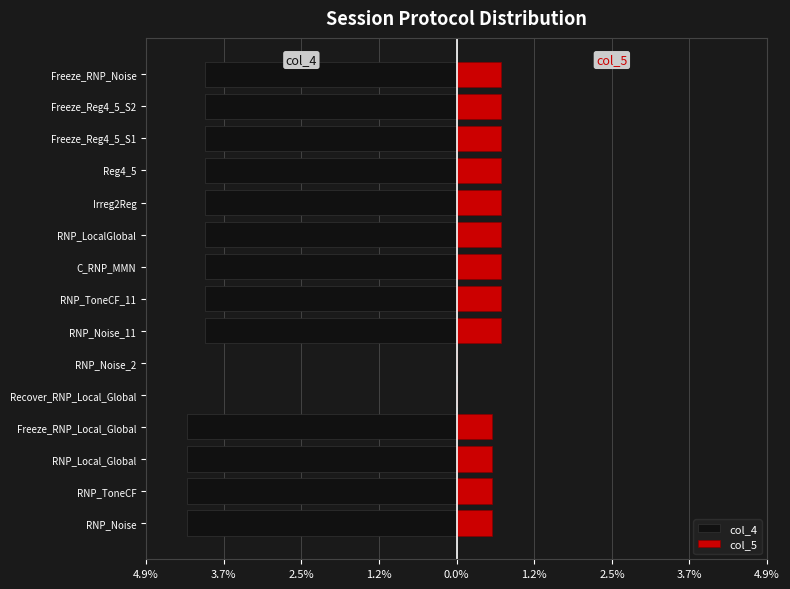

Are the bars horizontal?

Yes